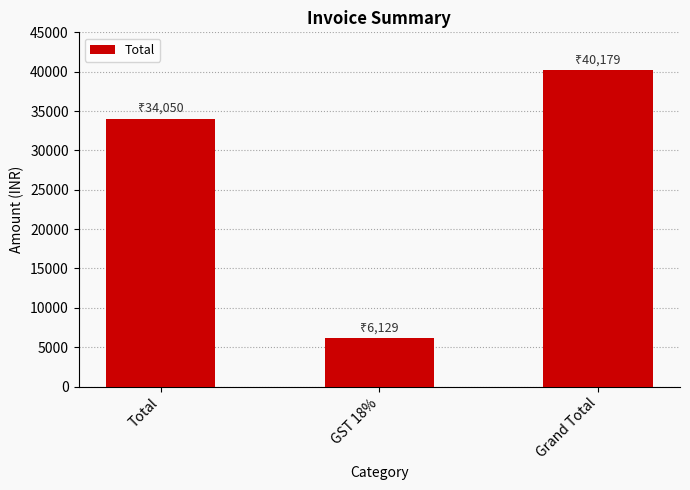

List the labels in order of value, largest first.

Grand Total, Total, GST 18%